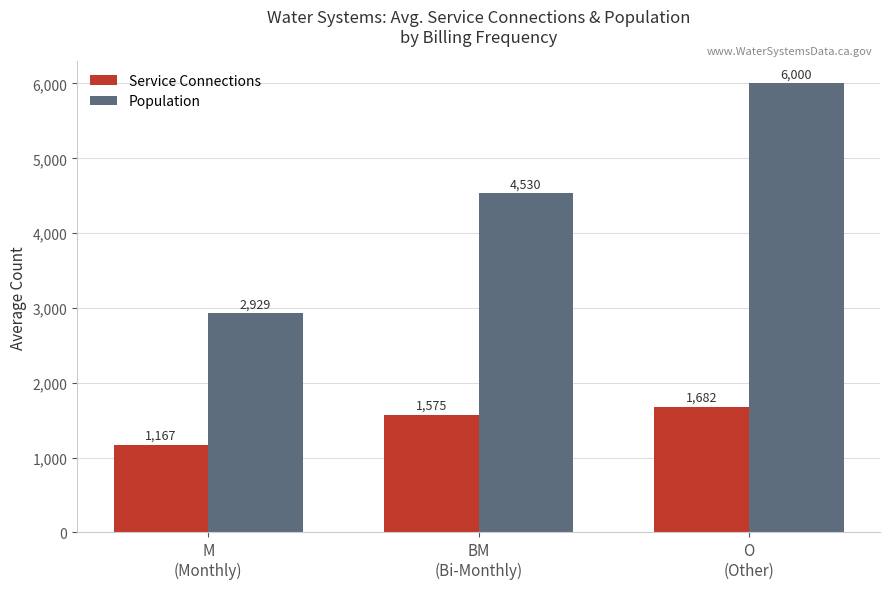

Does the chart contain stacked bars?

No